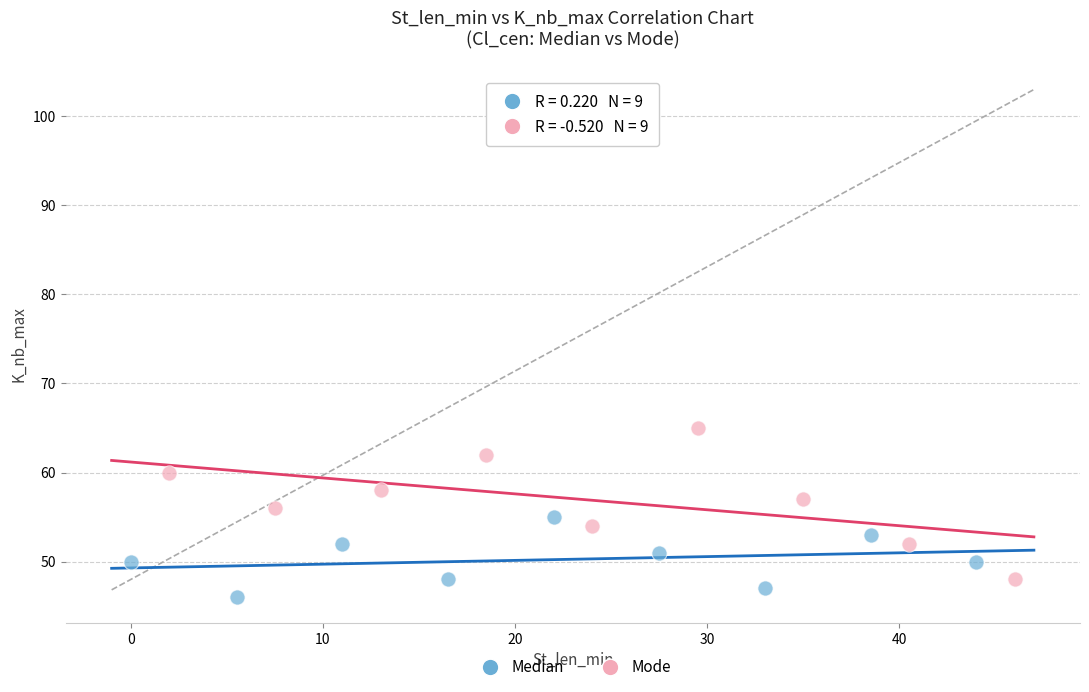

Which series reaches the minimum Y coordinate?

Median